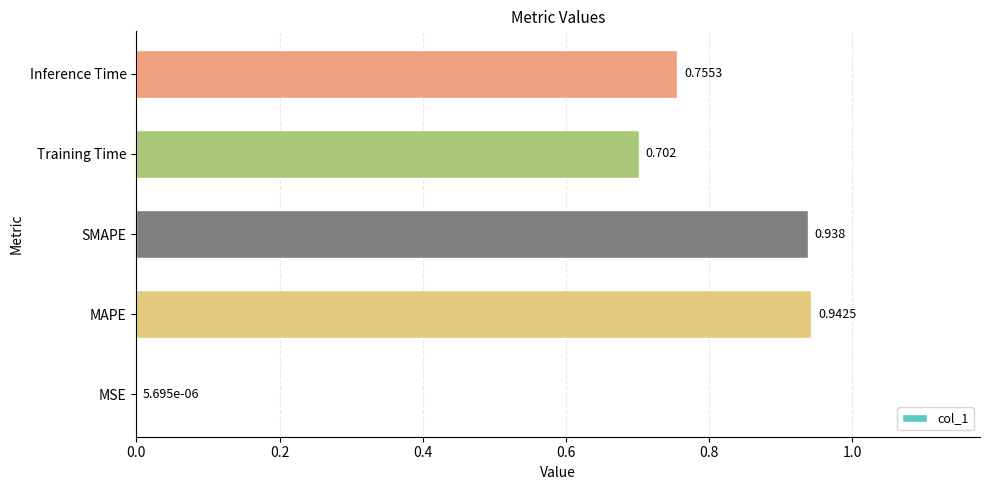

Which label corresponds to the largest value in the chart?

MAPE